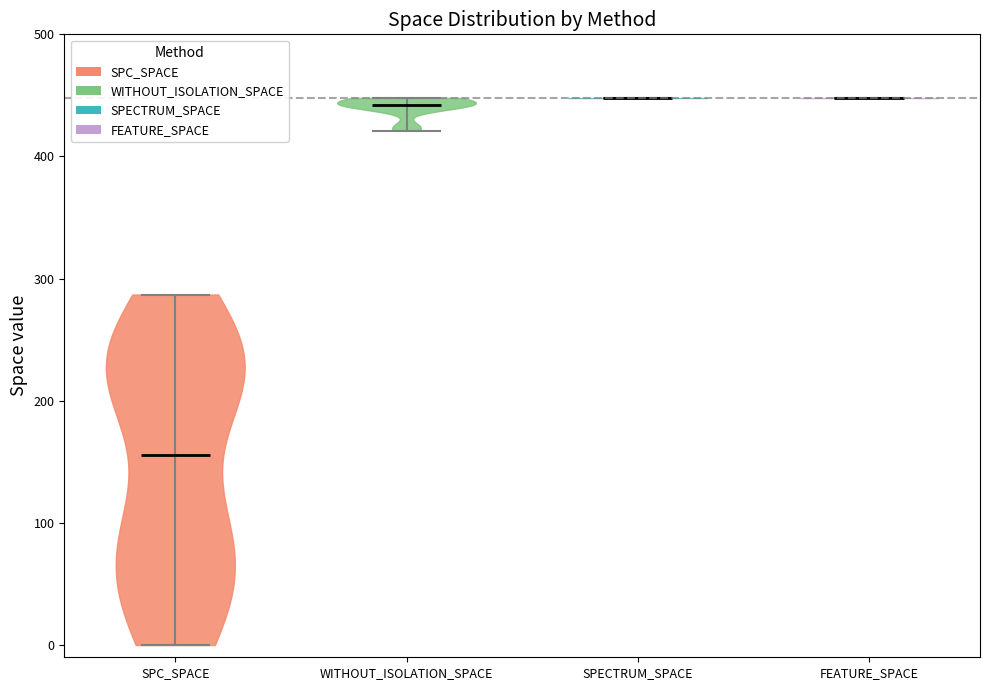

Reading left to right, read every violin against the y-axis: where its median line is, and the lowest and highest points it reaches. The values are not printed on the chart, so give them approximately, as read against the axis.

SPC_SPACE: median line 160, lowest point 0, highest point 290
WITHOUT_ISOLATION_SPACE: median line 440, lowest point 420, highest point 450
SPECTRUM_SPACE: median line 450, lowest point 450, highest point 450
FEATURE_SPACE: median line 450, lowest point 450, highest point 450